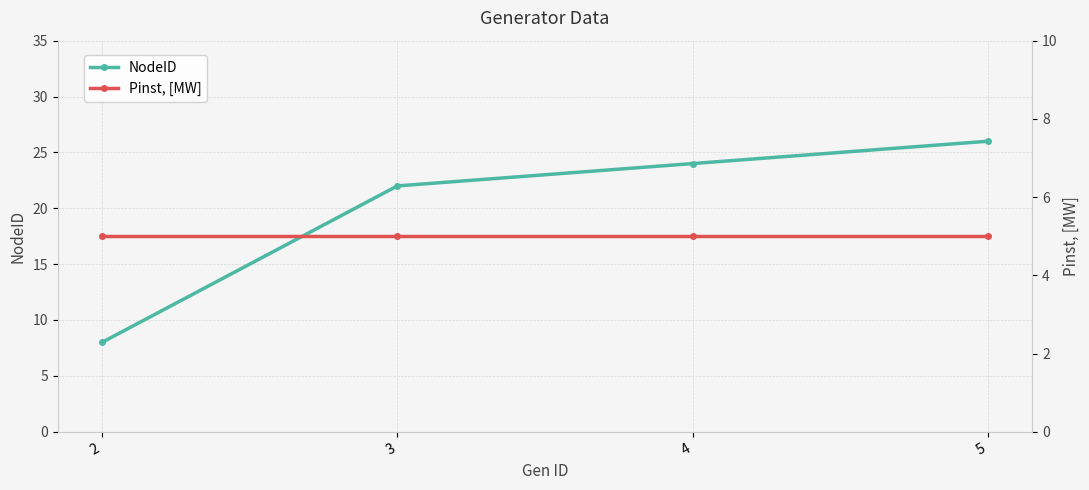

Rank the series at 3 from highest to lowest value.

NodeID, Pinst, [MW]